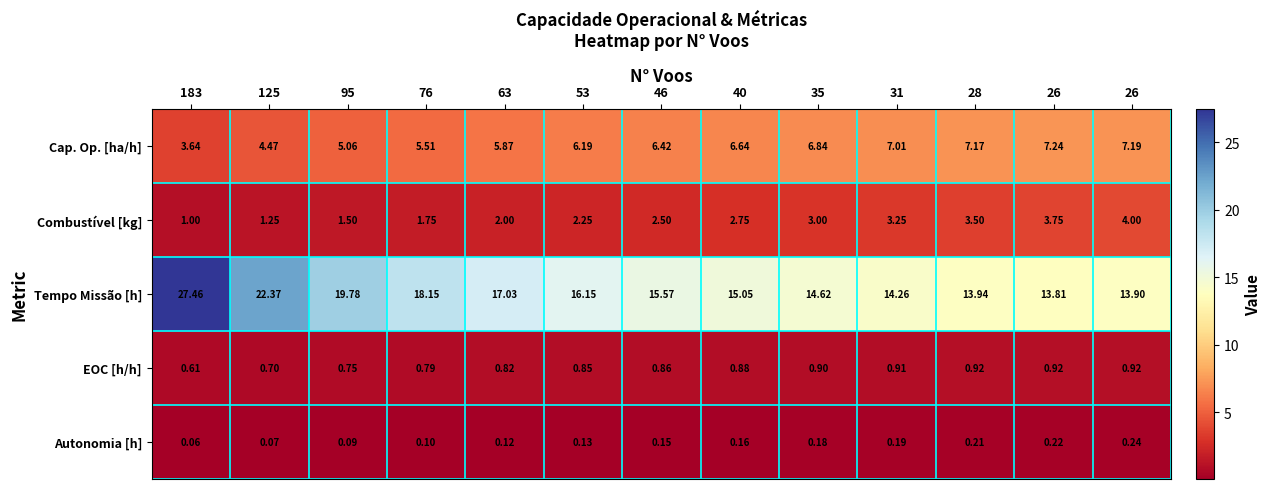

How many values in the Combustível [kg] series are below 2?

4